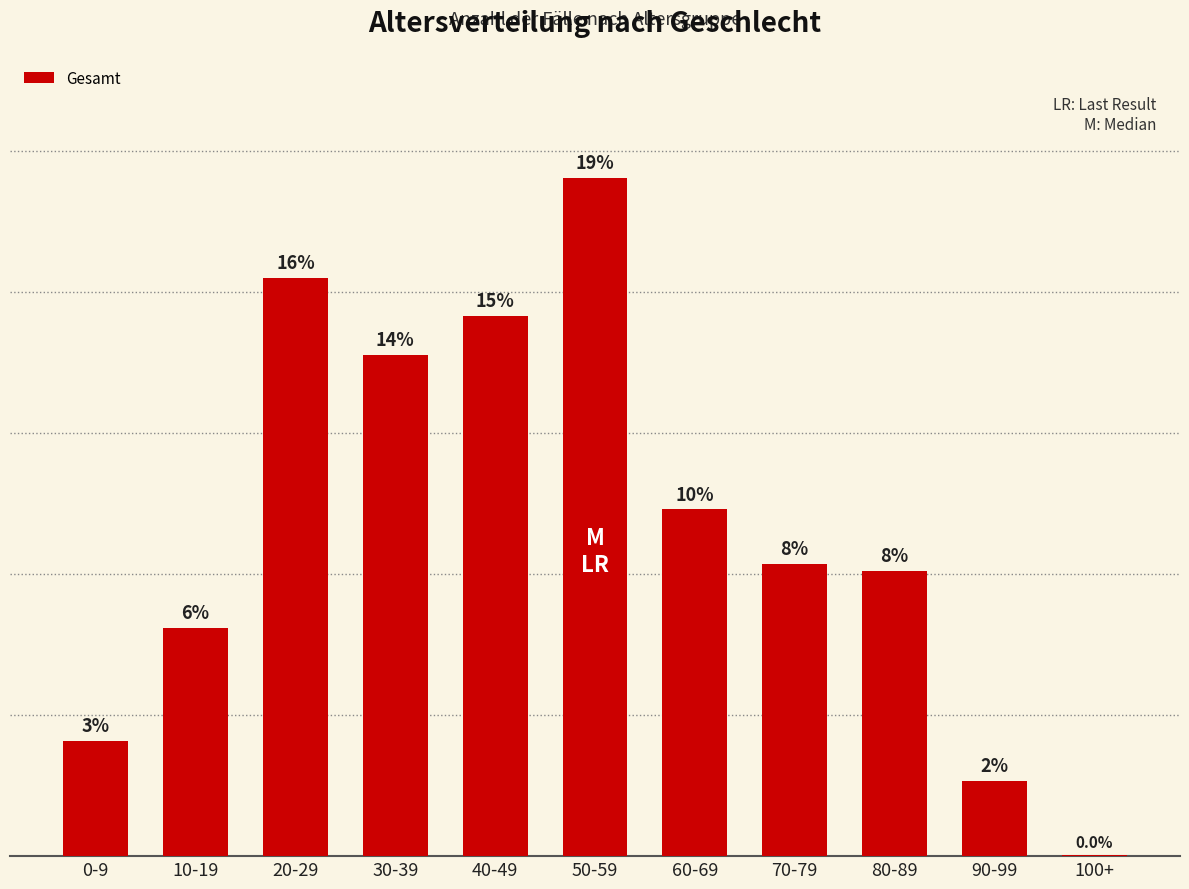

Are the bars horizontal?

No